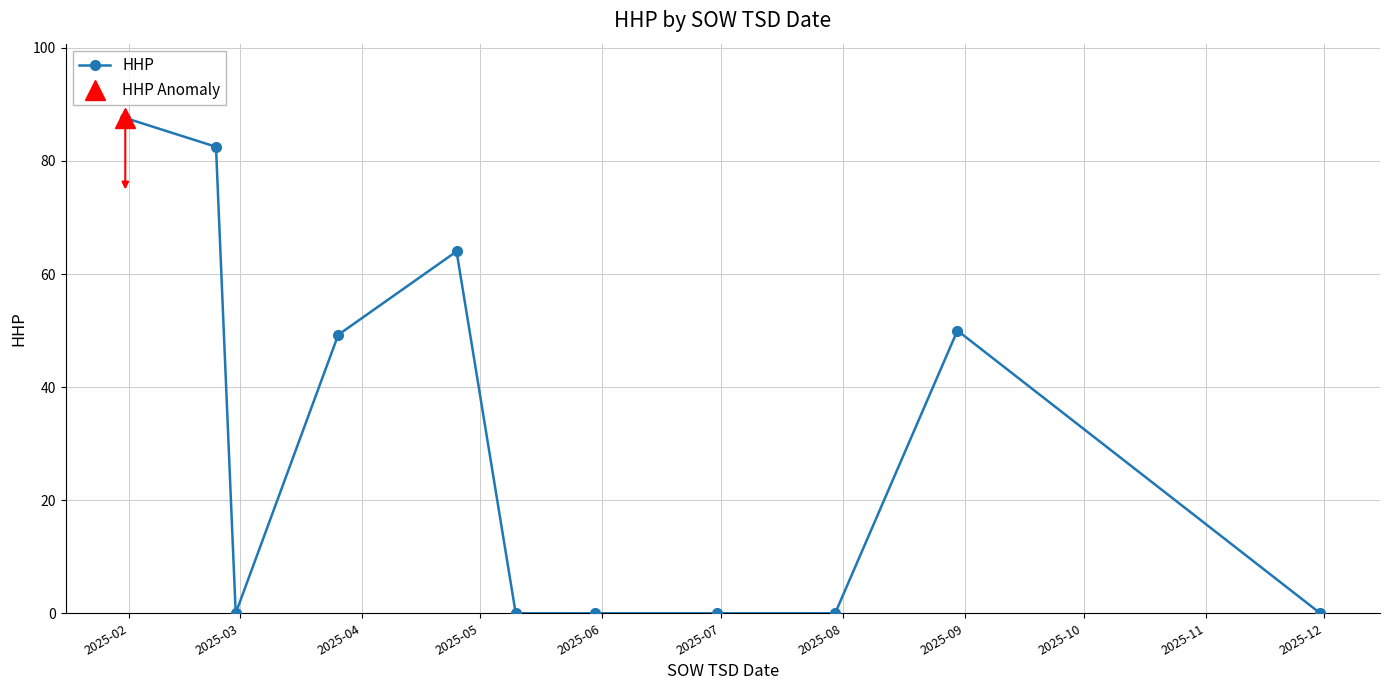

True or false: HHP has more than 1 points higher than both neighbors.

True